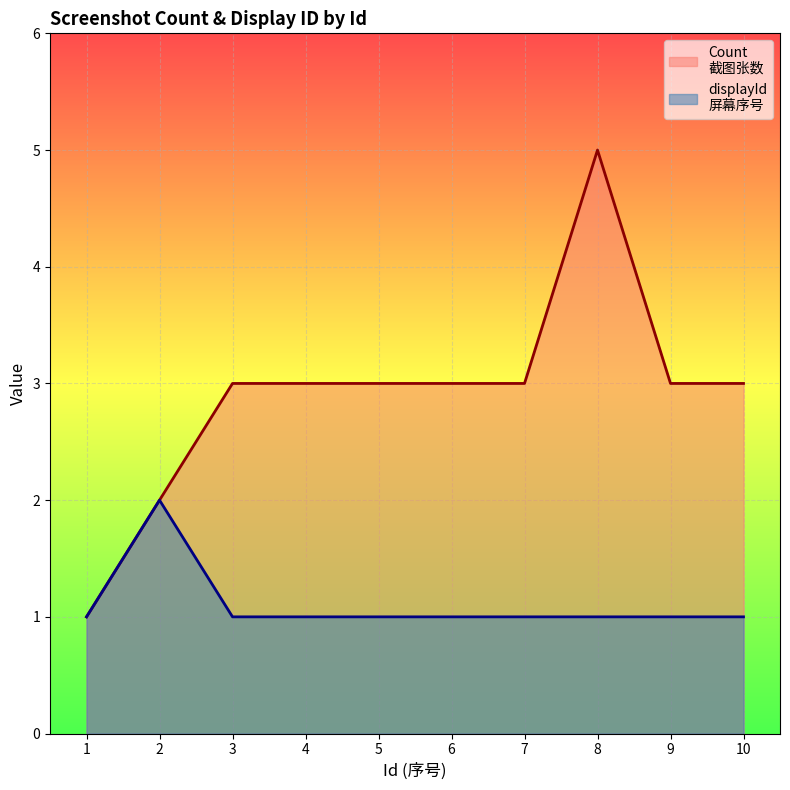

True or false: Count and displayId intersect in this chart.

False